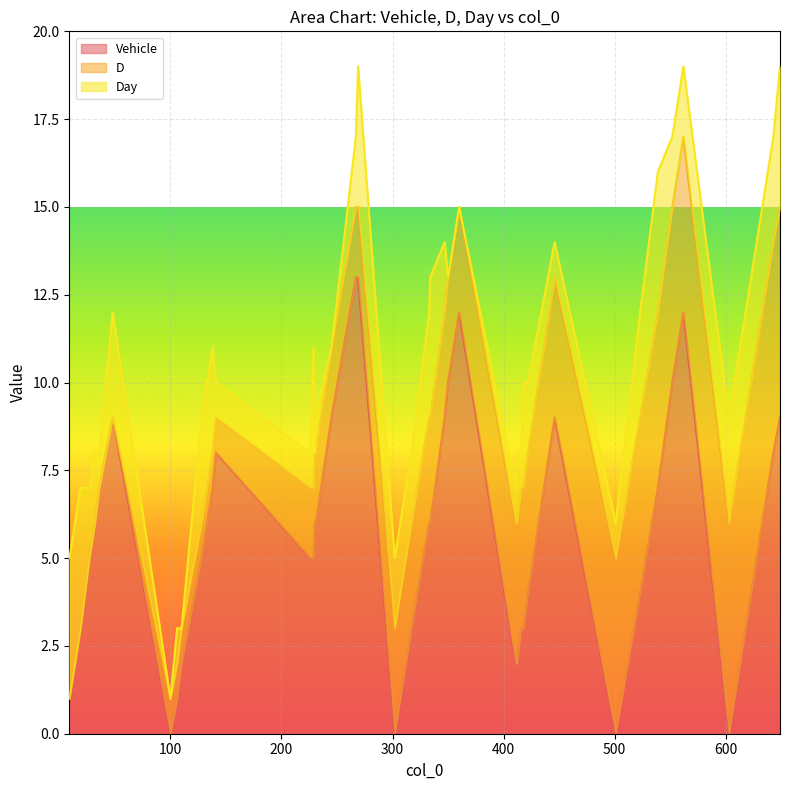

What are all the series names shown in the legend?

Vehicle, D, Day